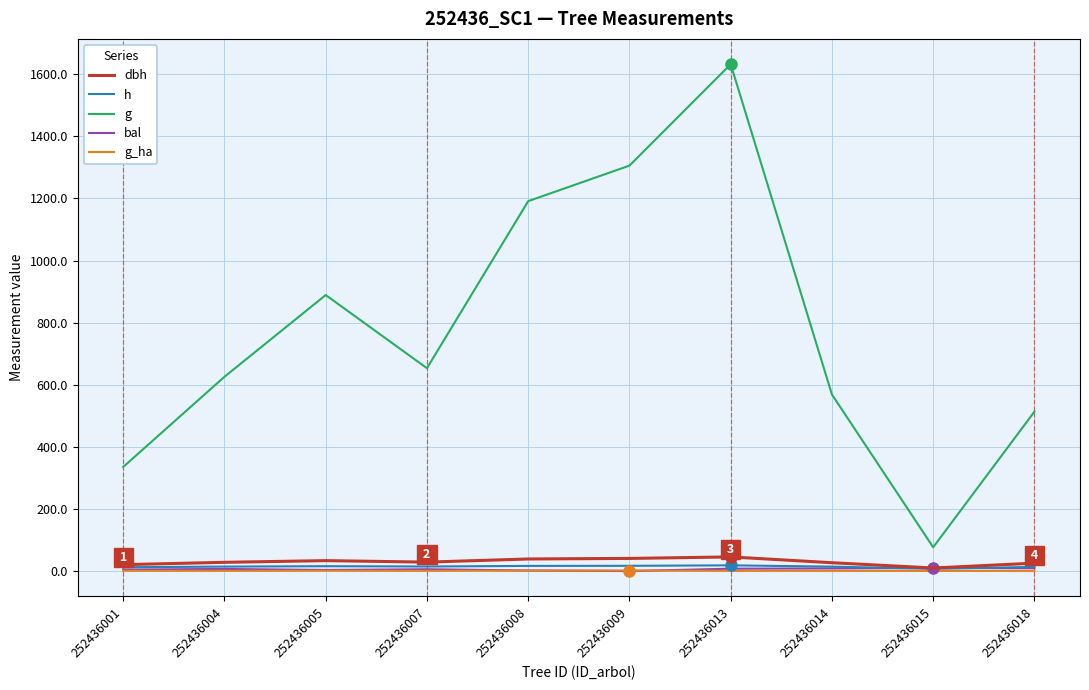

What are all the series names shown in the legend?

dbh, h, g, bal, g_ha